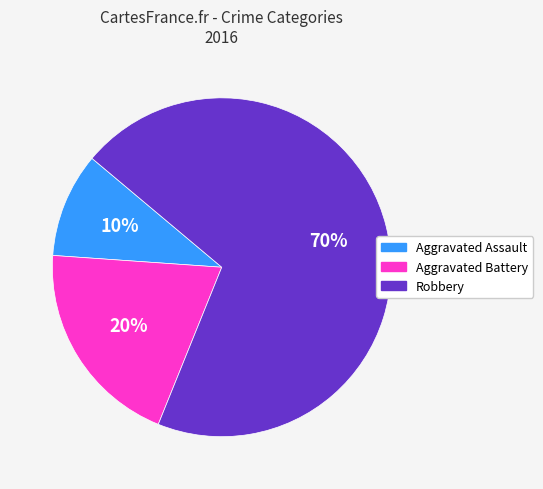

The Aggravated Battery slice represents 28% of the pie. True or false?

False